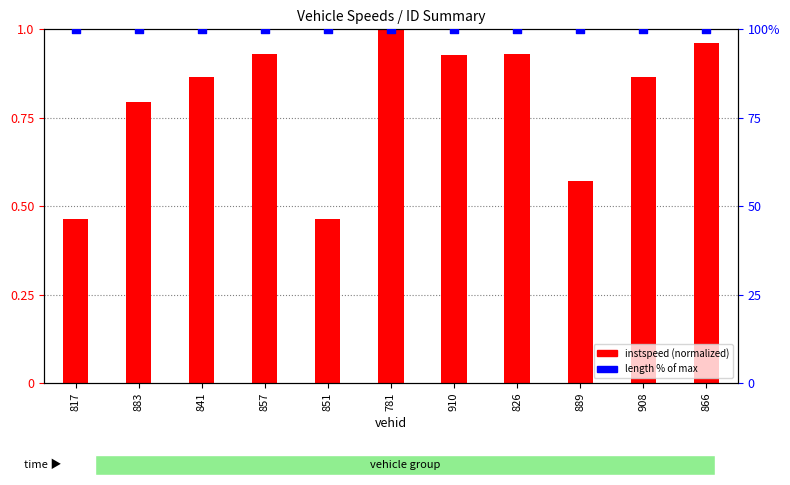

At which category is the sum across all series the highest?

781